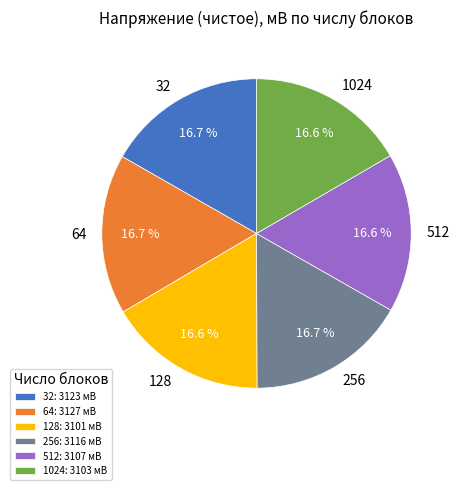

How many slices are in this pie chart?

6